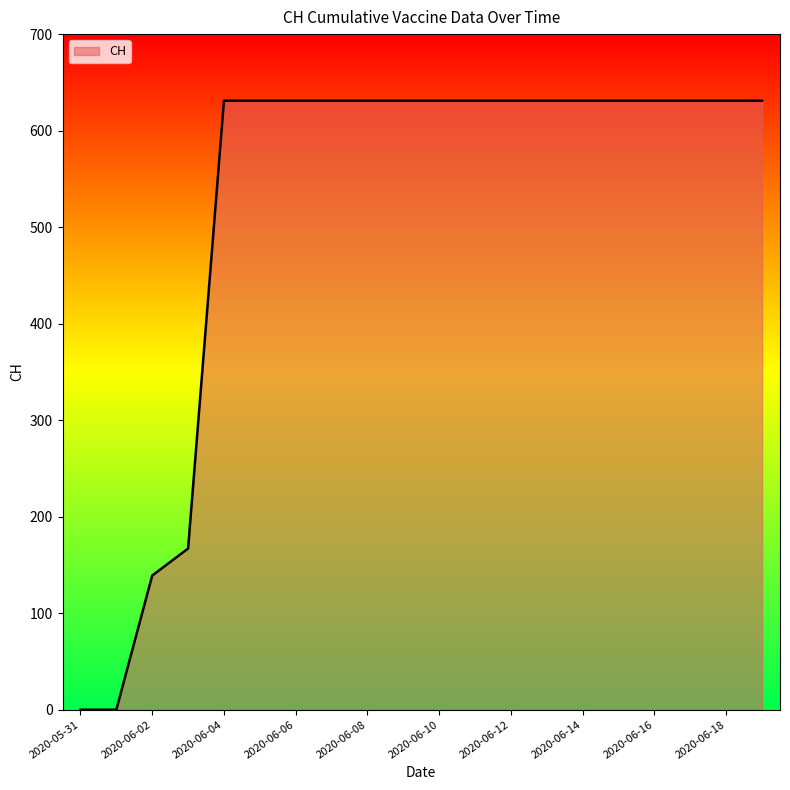

What is the difference between the maximum and minimum values?

631